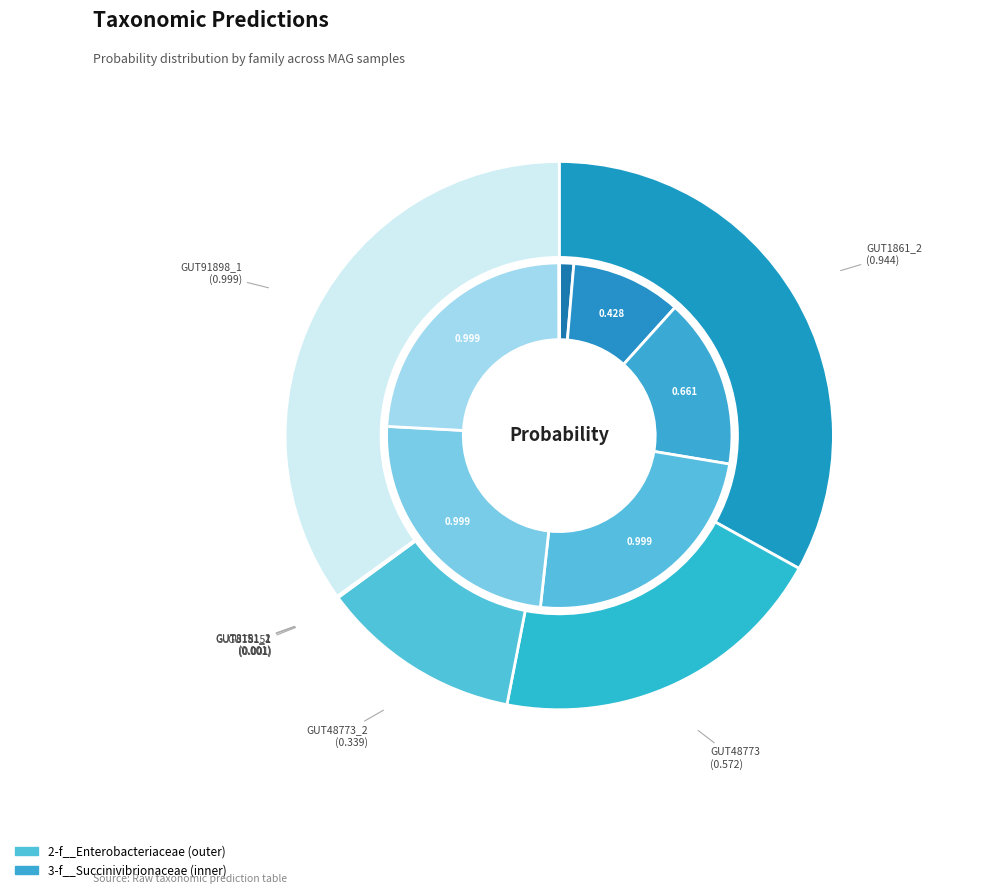

Which series changed the most between GUT8151_1 and GUT91898_1?

3-f__Succinivibrionaceae